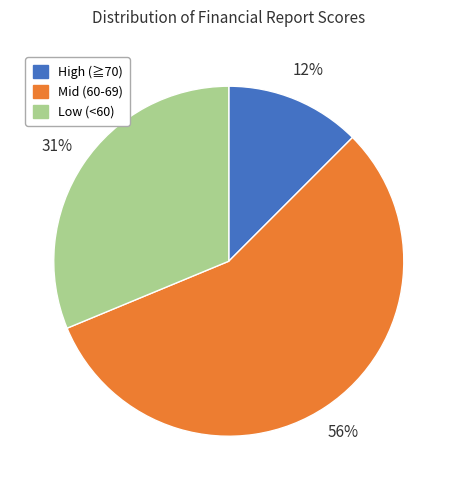

To the nearest percent, what is the difference between the largest and smallest slice percentages?

44%